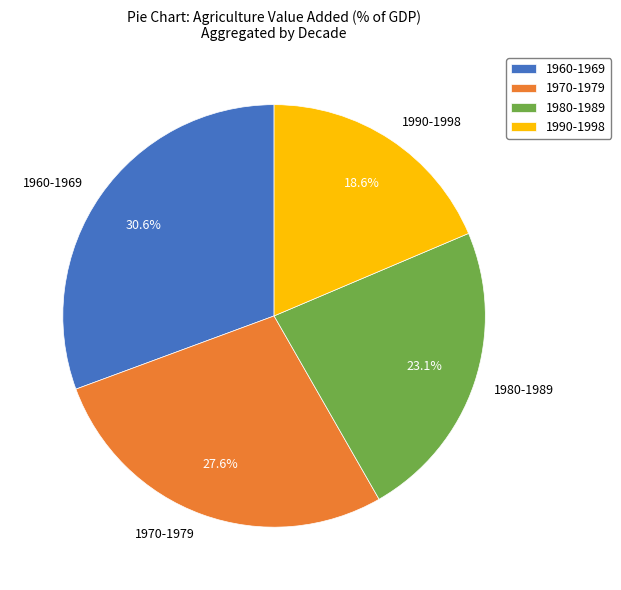

Is there a majority slice in this chart?

No